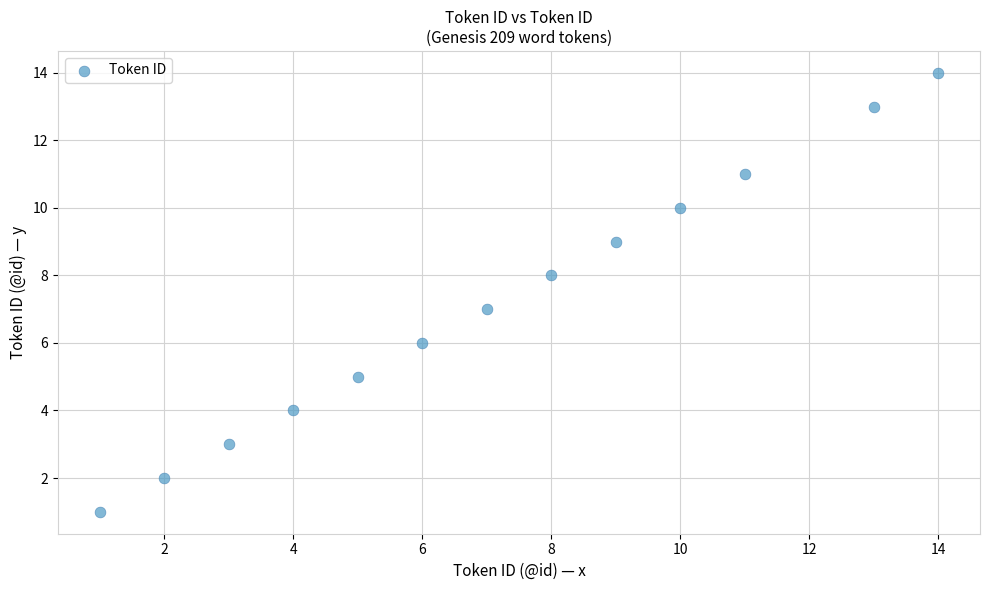

What is the range of Y values (max minus min)?

13